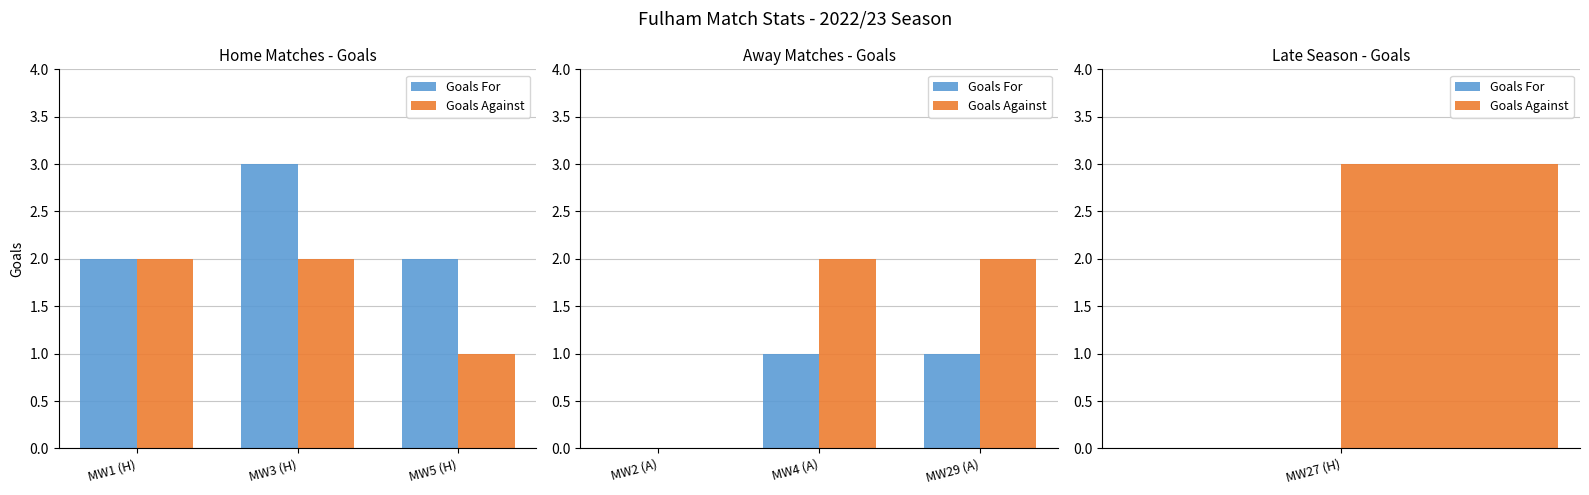

True or false: Goals For has a value of 1 at MW2 (A).

False